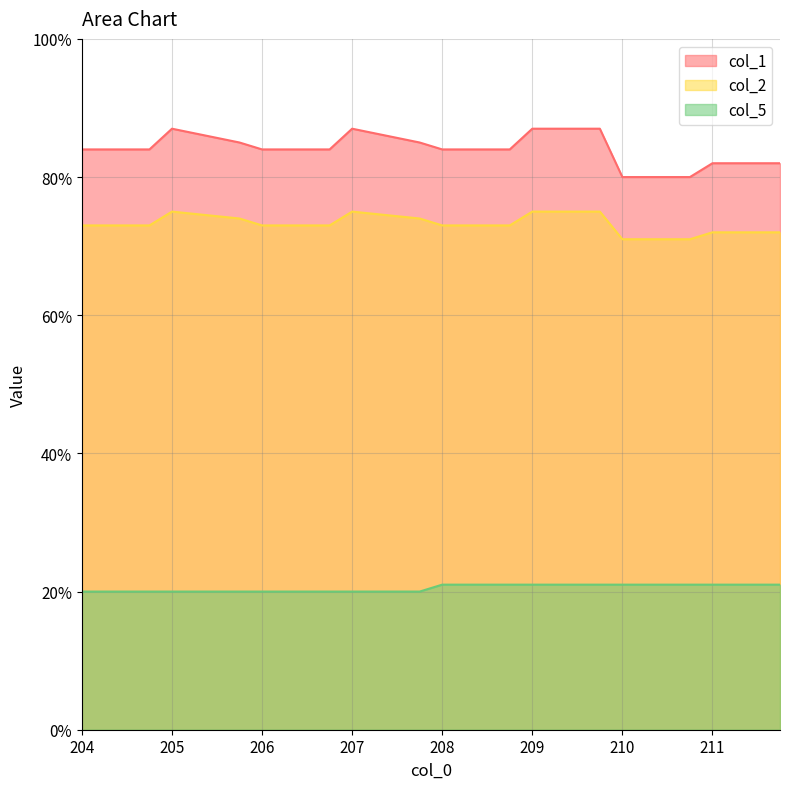

What is the minimum value for col_5?

20